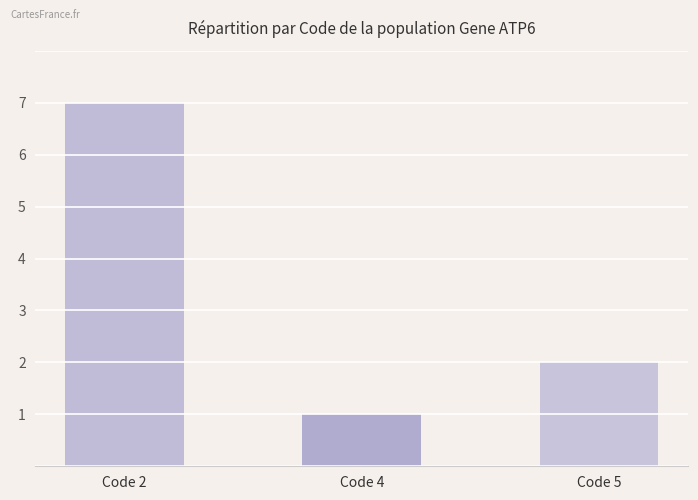

Is it true that the value at Code 2 is 11?

False